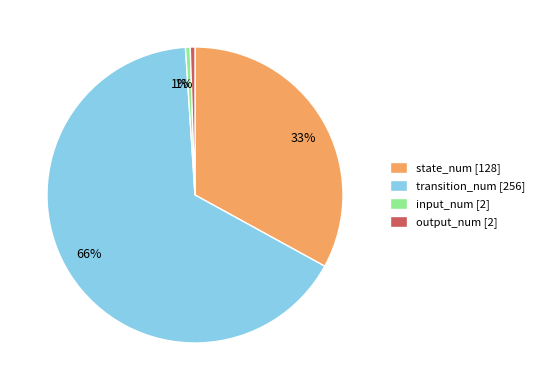

What percentage is the input_num slice, to the nearest percent?

1%